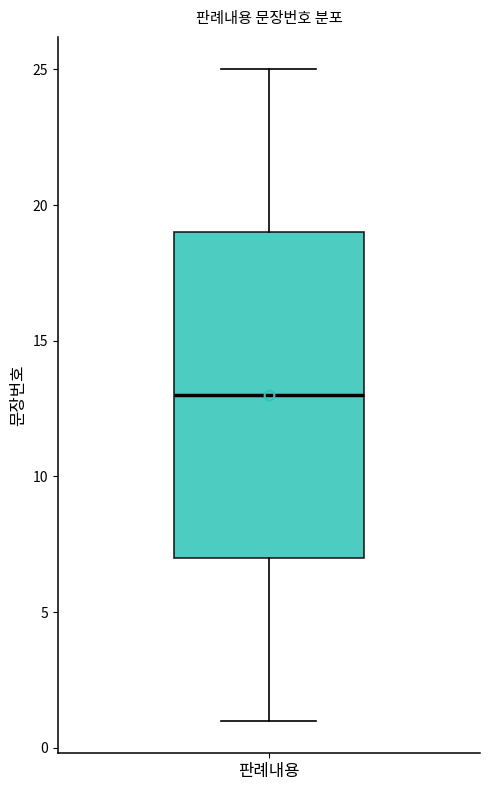

Transcribe this box plot: give where the median line is, the range the box spans, and where the two whiskers end, as read against the y-axis. The values are not printed on the chart, so give them approximately, as read against the axis.

median 13, box 7 to 19, whiskers 1 to 25